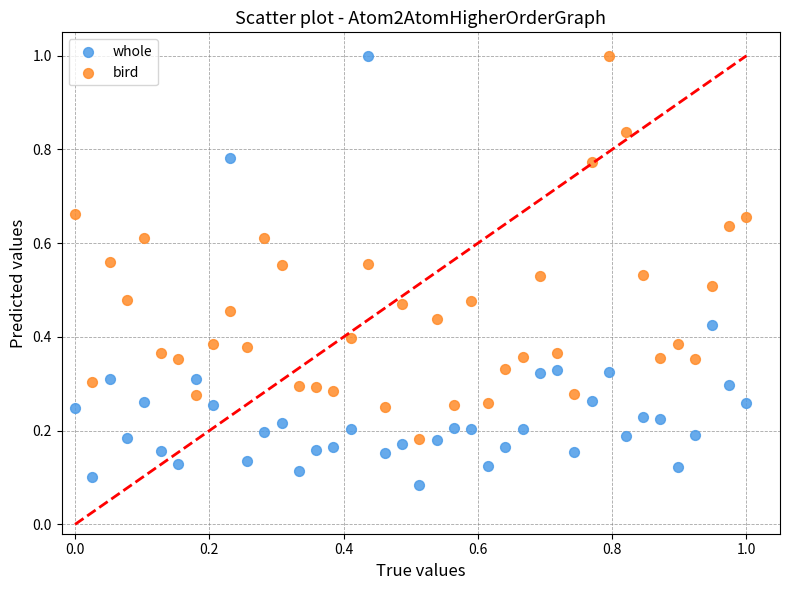

Across all data points, what is the range of Y values (max minus min)?

0.9